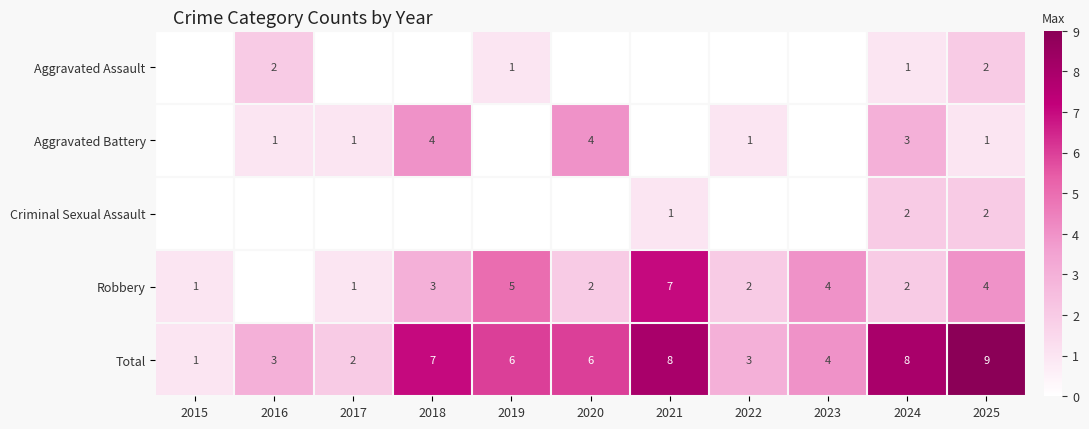

The Total series shows 9 at 2025. True or false?

True